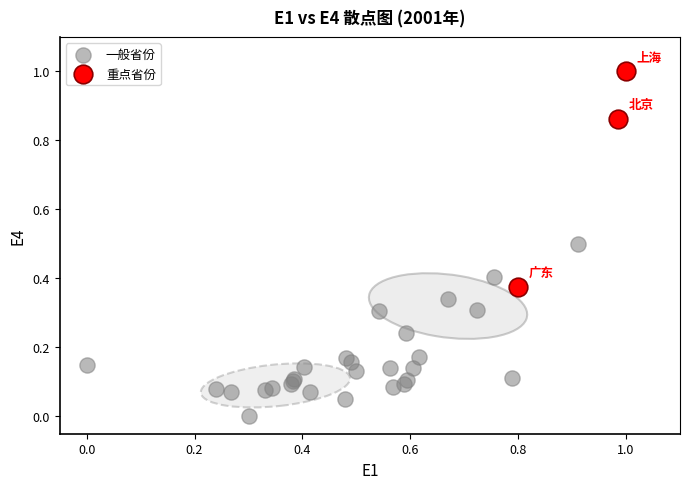

Which series has the largest Y range (max minus min)?

重点省份